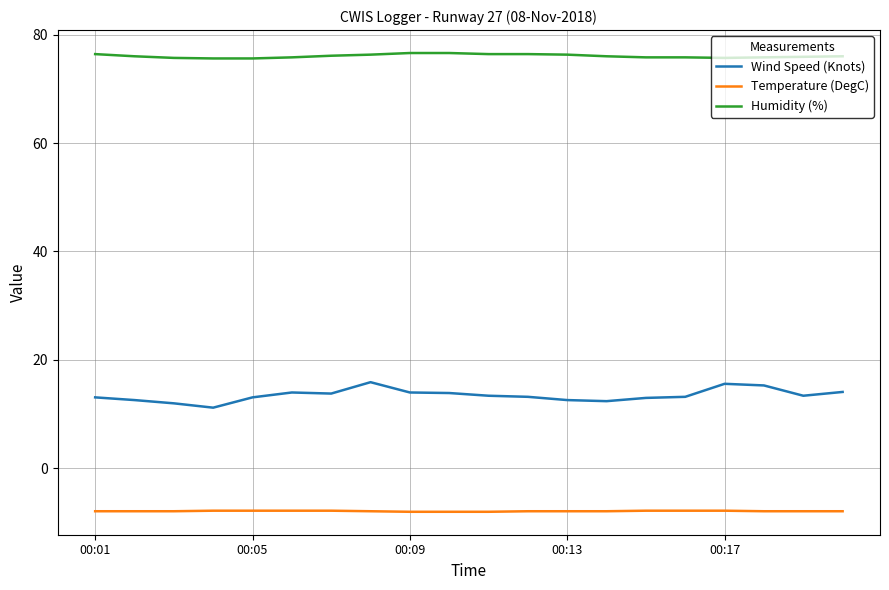

True or false: Temperature (DegC) and Humidity (%) intersect in this chart.

False